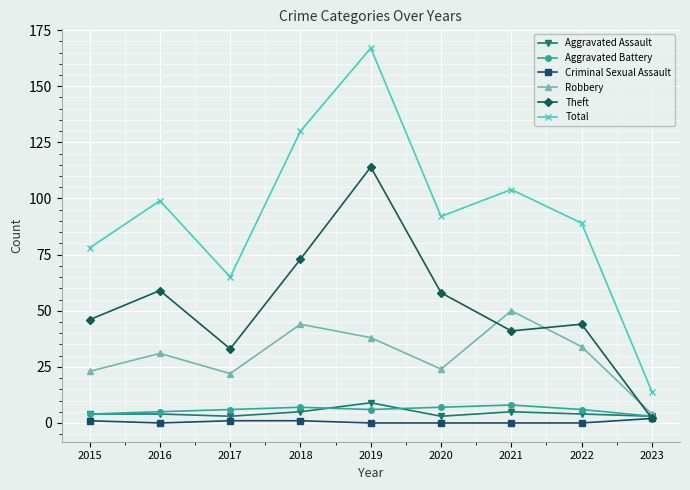

Rank the categories by Total value from lowest to highest.

2023, 2017, 2015, 2022, 2020, 2016, 2021, 2018, 2019